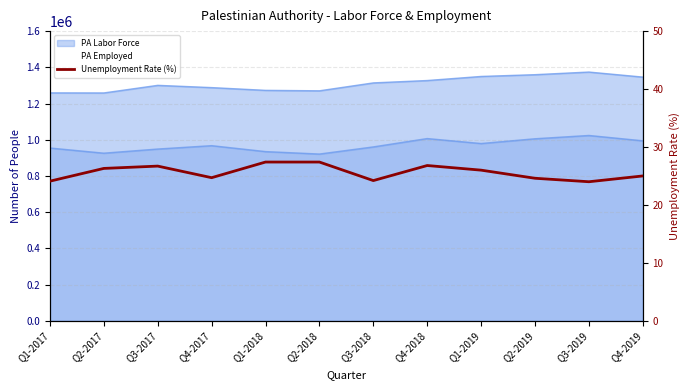

Is it true that the value at Q4-2017 is 24.7?

True